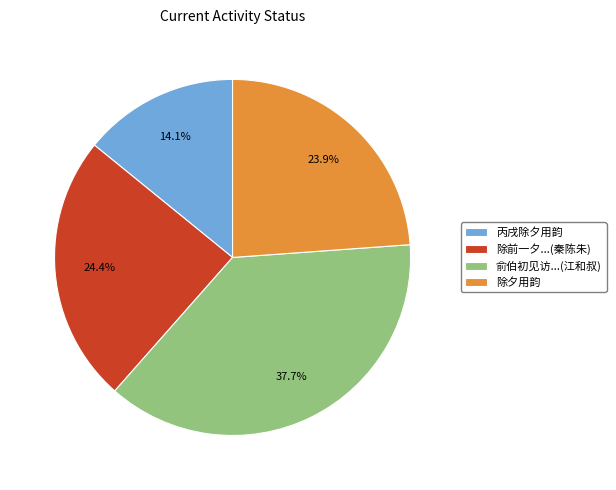

Approximately how many times larger is the value at 除前一夕...(秦陈朱) compared to 丙戌除夕用韵?

1.7